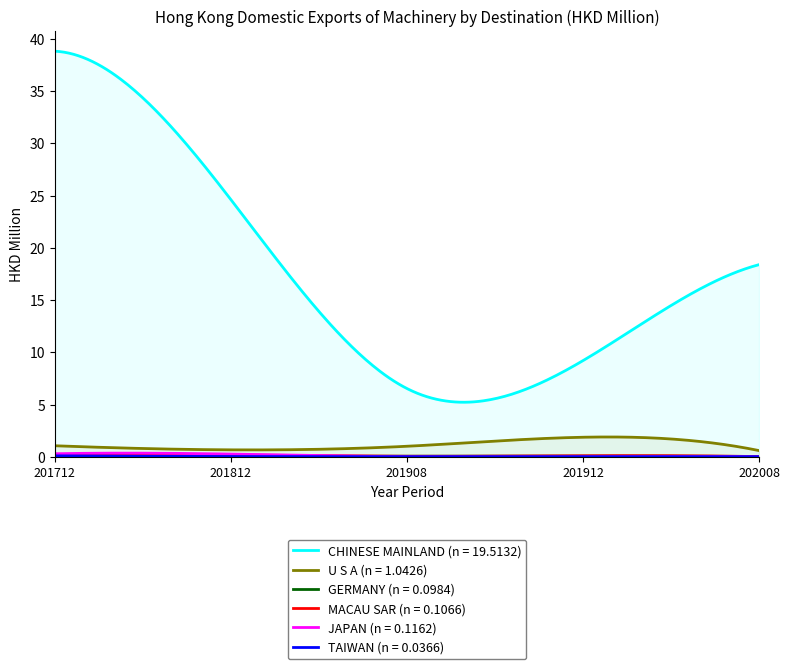

What is the value of the CHINESE MAINLAND point at the 3rd from the left?

6.5